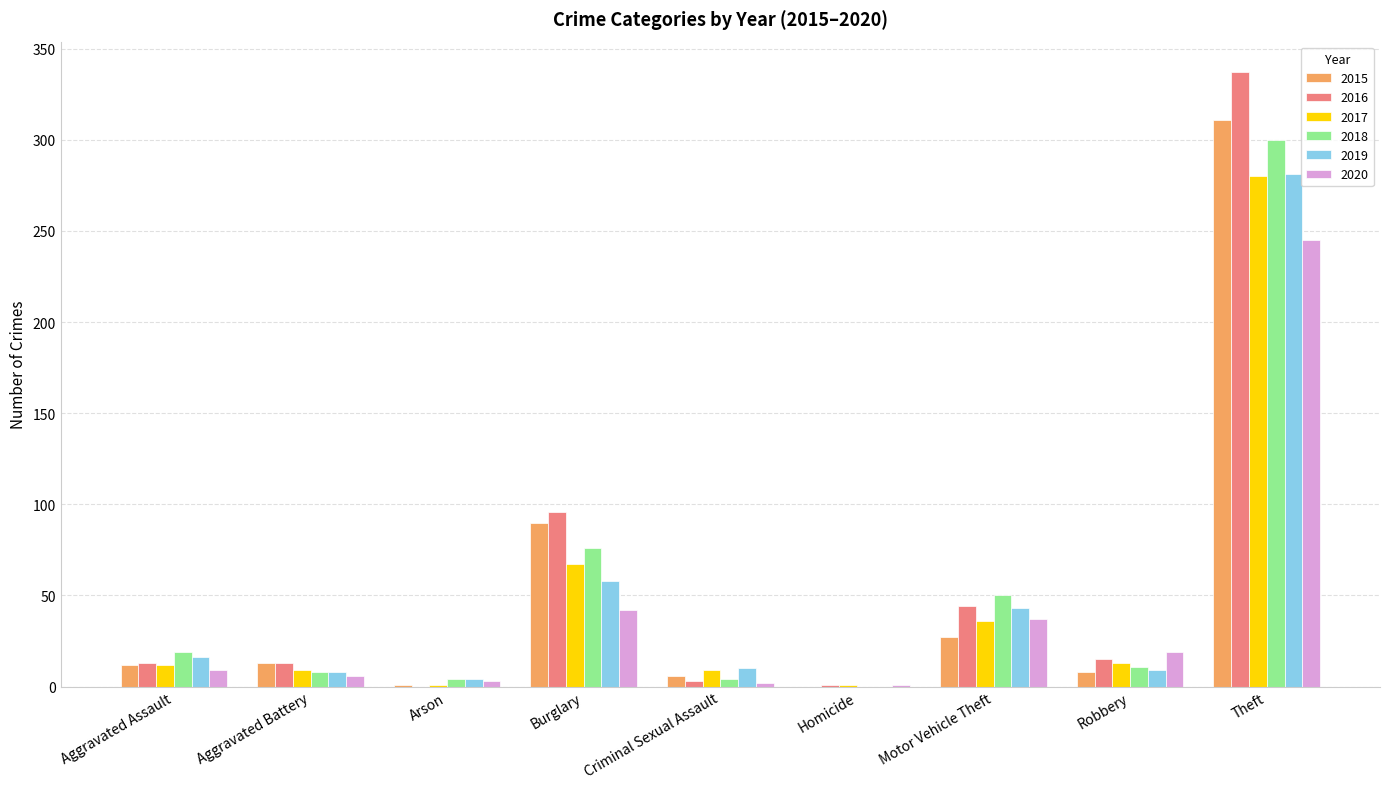

At which label does 2016 reach its peak?

Theft